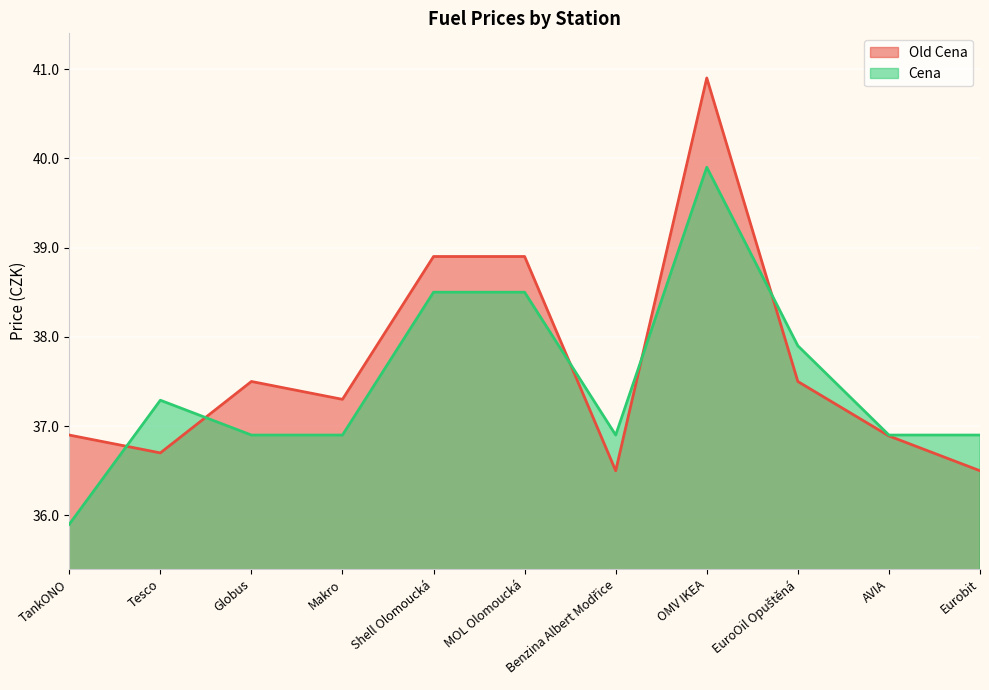

Does the chart display data point markers on the line(s)?

No